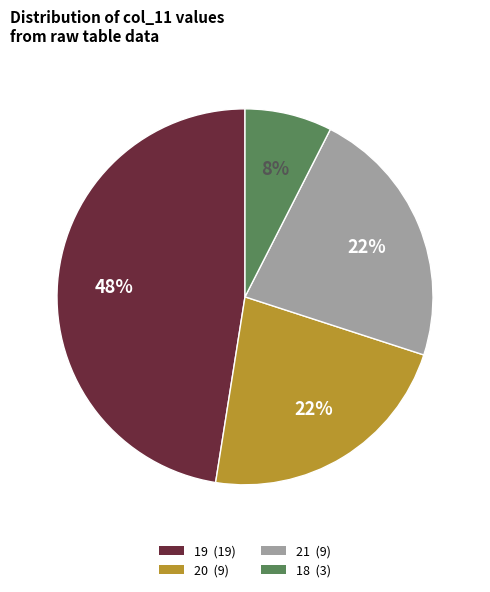

Is there any slice that represents more than half of the pie?

No